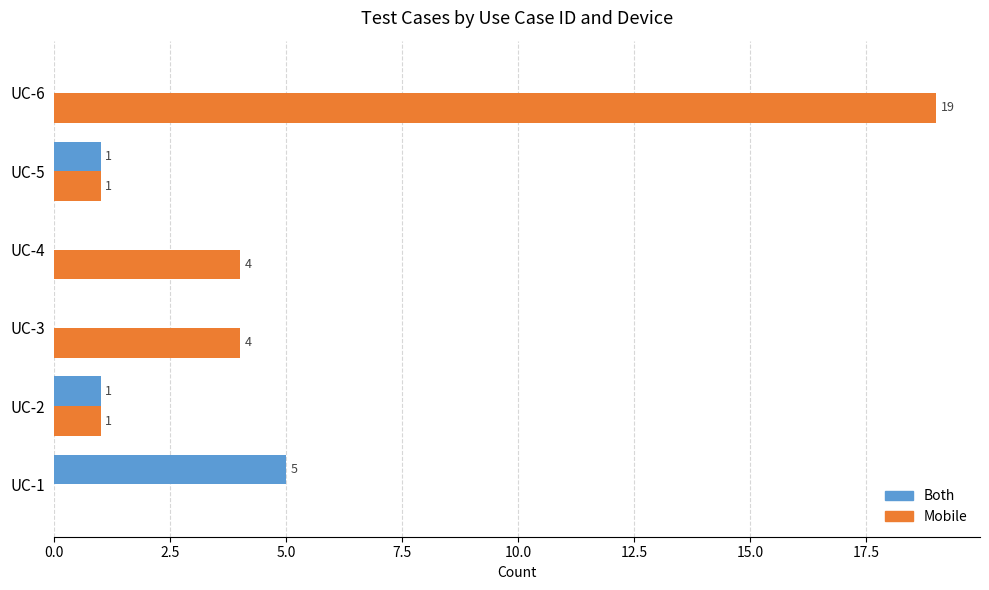

Count the number of data series in this chart.

2